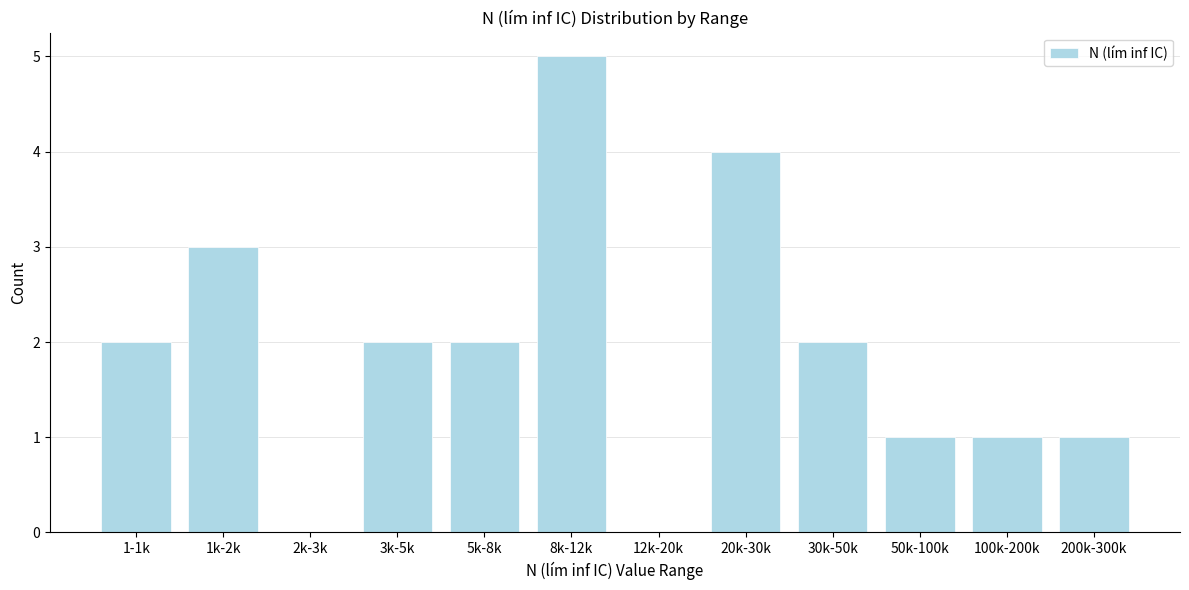

Reading left to right, what are all the values shown in this chart?

1-1k=2	1k-2k=3	2k-3k=0	3k-5k=2	5k-8k=2	8k-12k=5	12k-20k=0	20k-30k=4	30k-50k=2	50k-100k=1	100k-200k=1	200k-300k=1